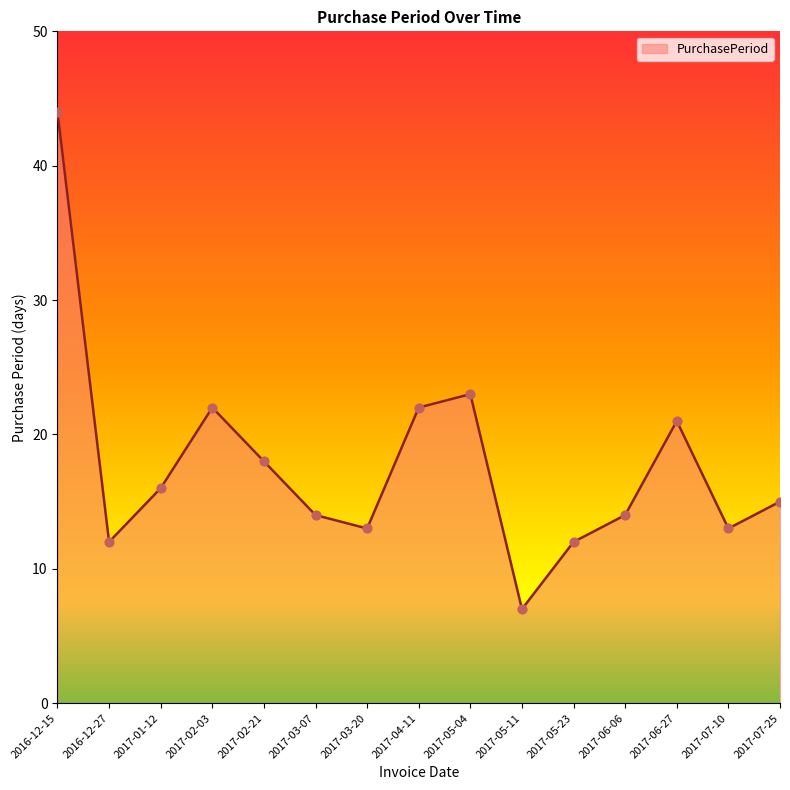

Between 2017-06-27 and 2016-12-27, which is larger?

2017-06-27